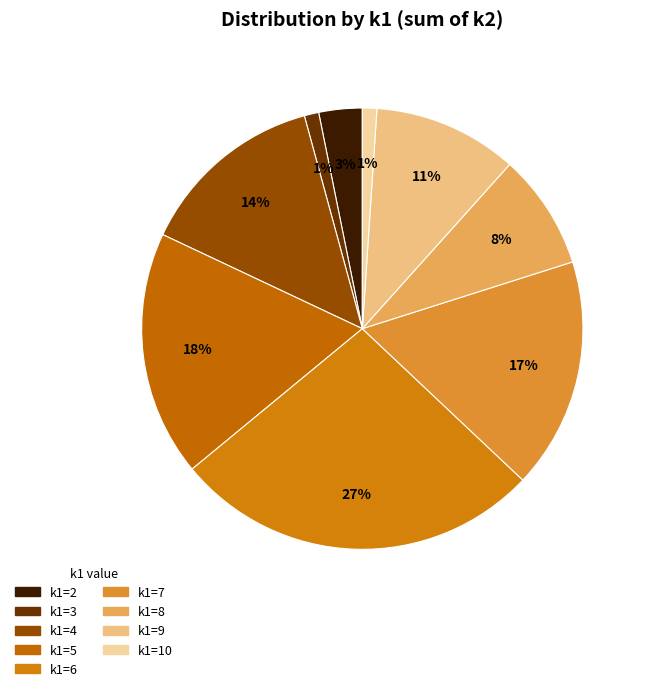

How many segments does this pie chart have?

9